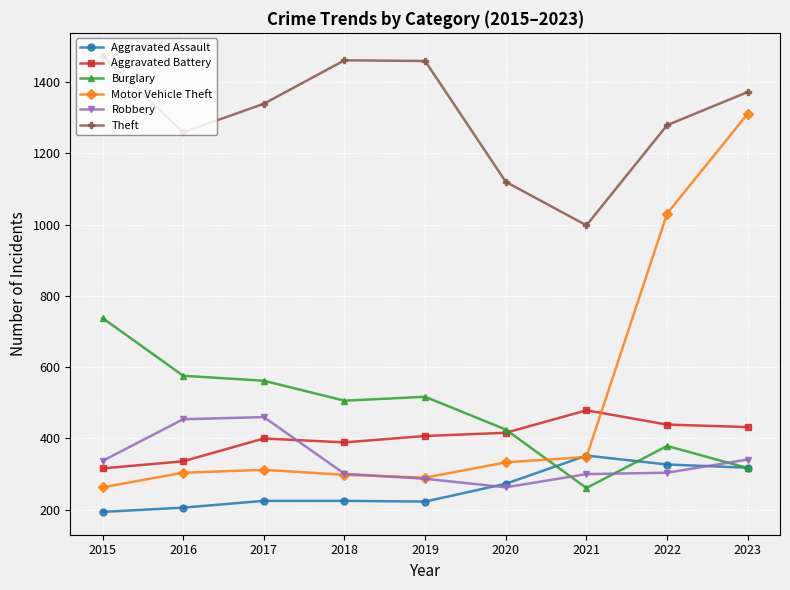

What is the sum of all Theft values?

11761